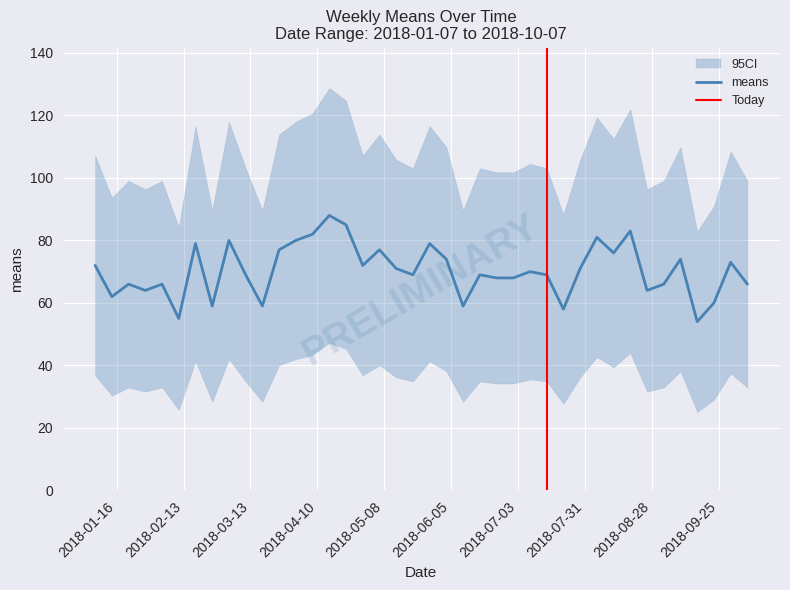

What is the sum of all values?

2814